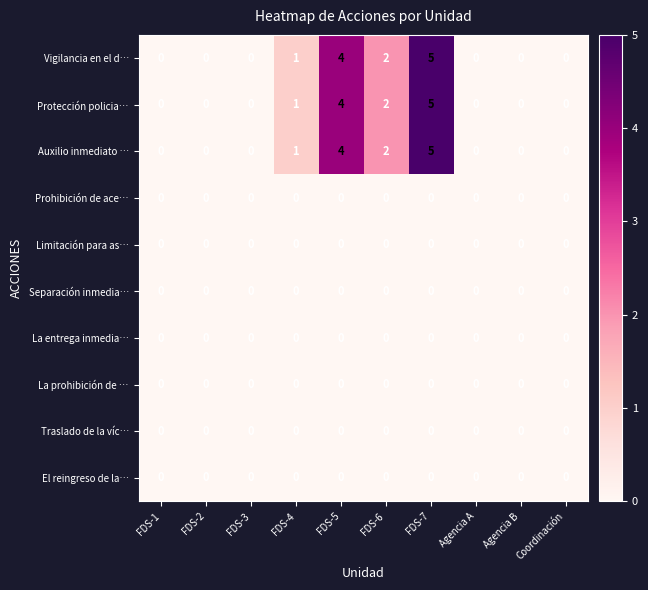

What is the total value across all series at FDS-4?

3